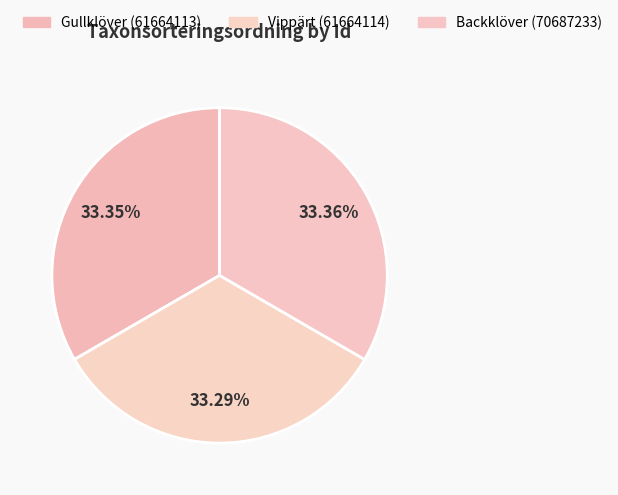

What is the change in value from Vippärt (61664114) to Backklöver (70687233)?

+208